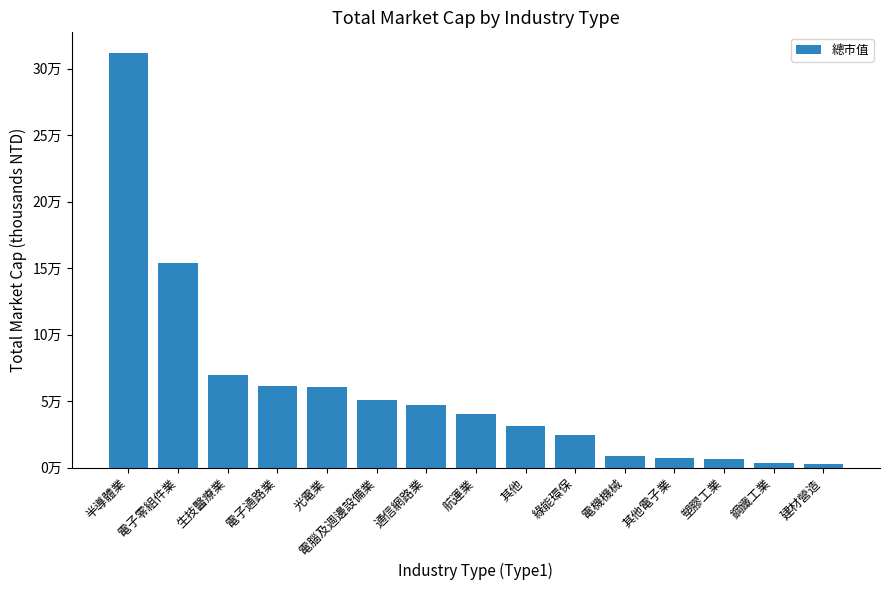

Are the bars horizontal?

No